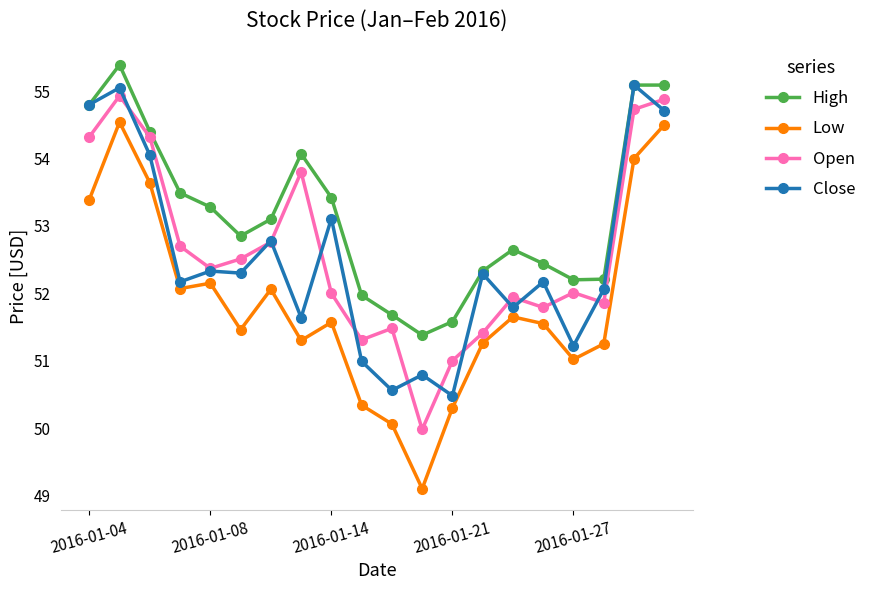

What is the value of the Close point at the 3rd from the left?

54.0